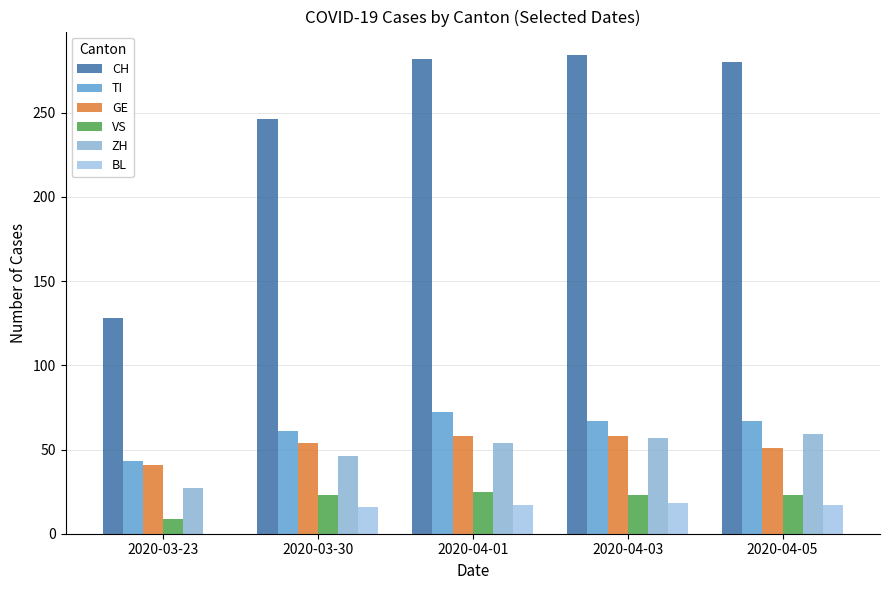

Is the value of CH at 2020-03-30 greater than the value of VS at 2020-04-01?

Yes